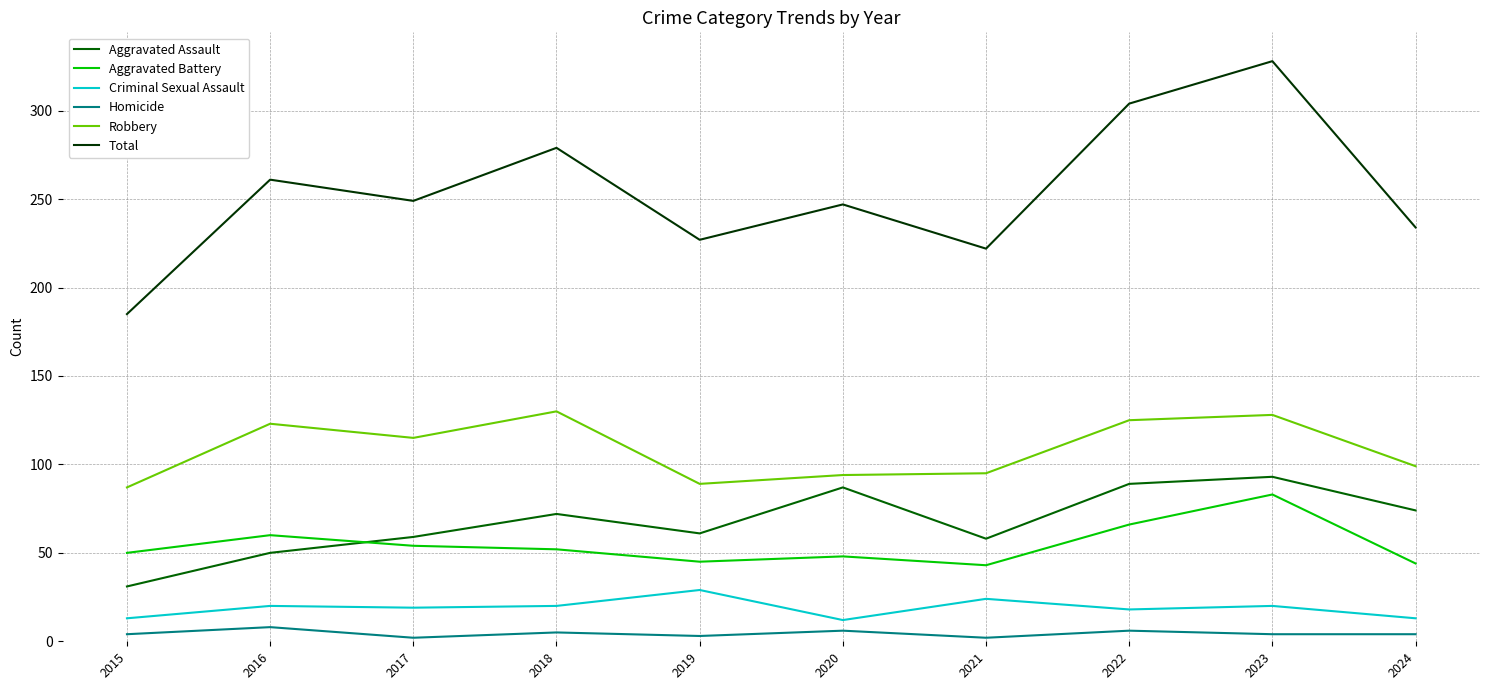

Between 2016 and 2023, which series saw the biggest shift?

Total